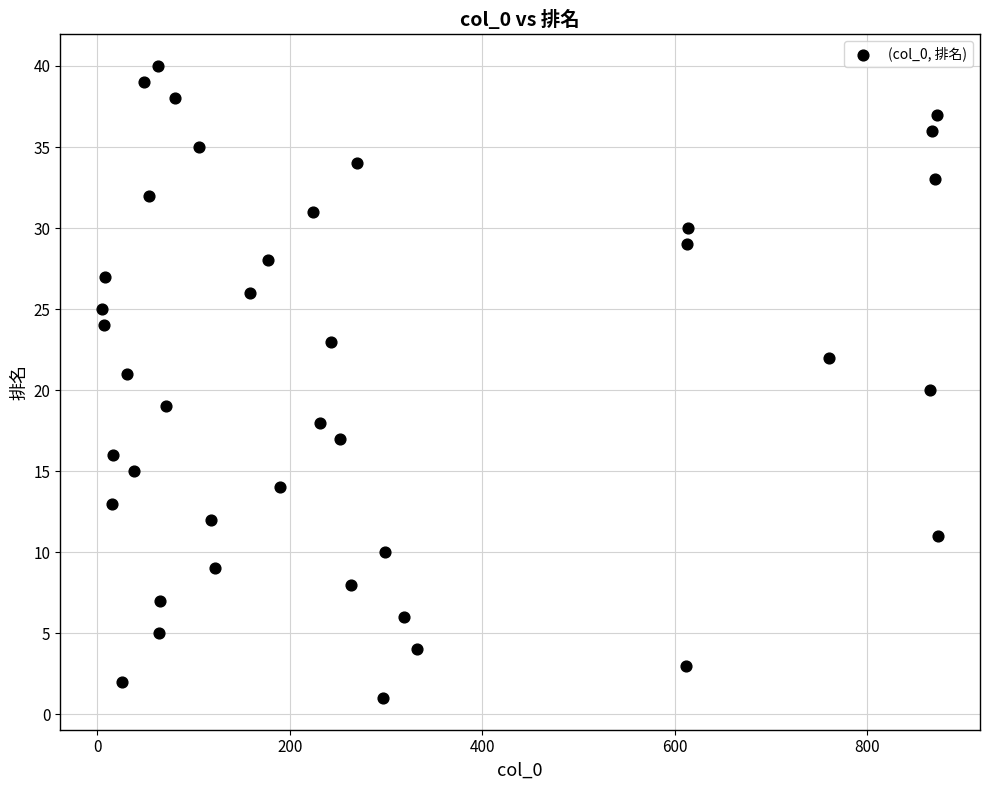

What is the range of Y values (max minus min)?

39